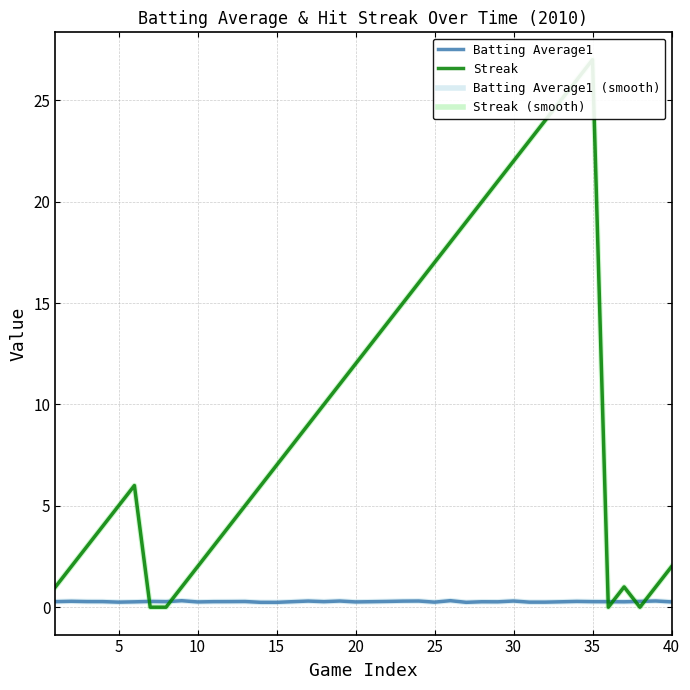

List the series in order of their peak value, lowest first.

Batting Average1, Batting Average1 (smooth), Streak, Streak (smooth)